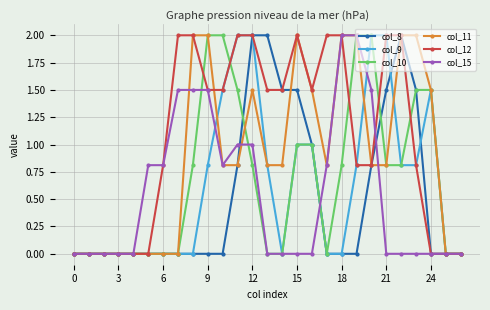

Which series has the largest total across all categories?

col_12